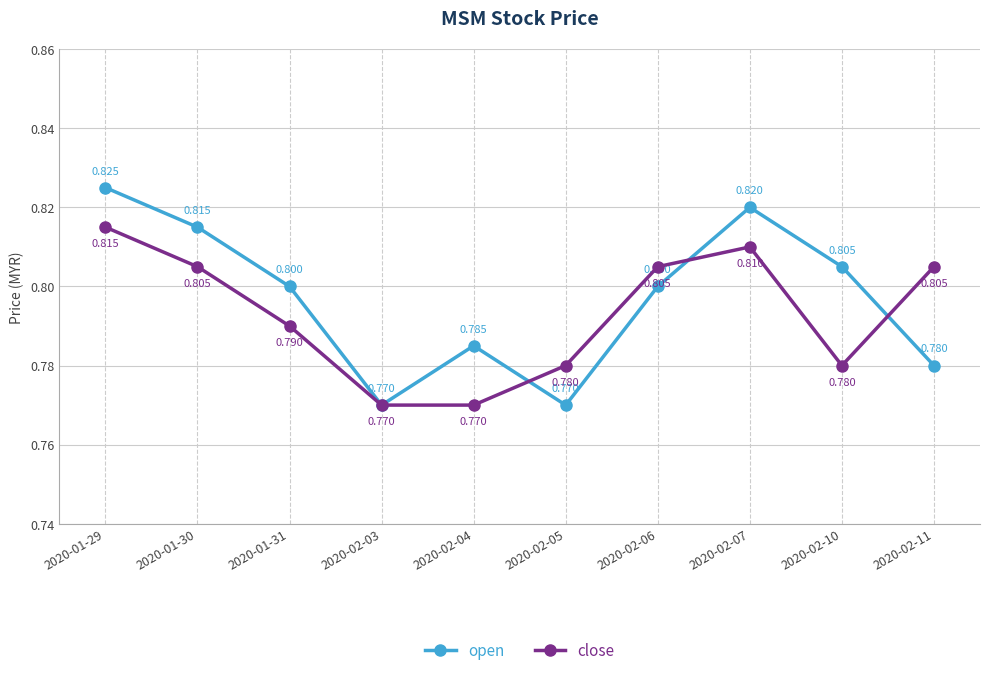

How many lines are shown in the chart?

2